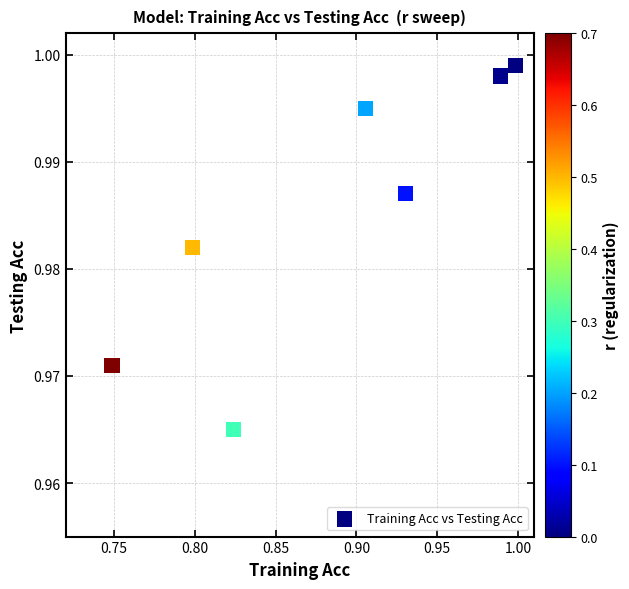

What is the average X value?

0.9